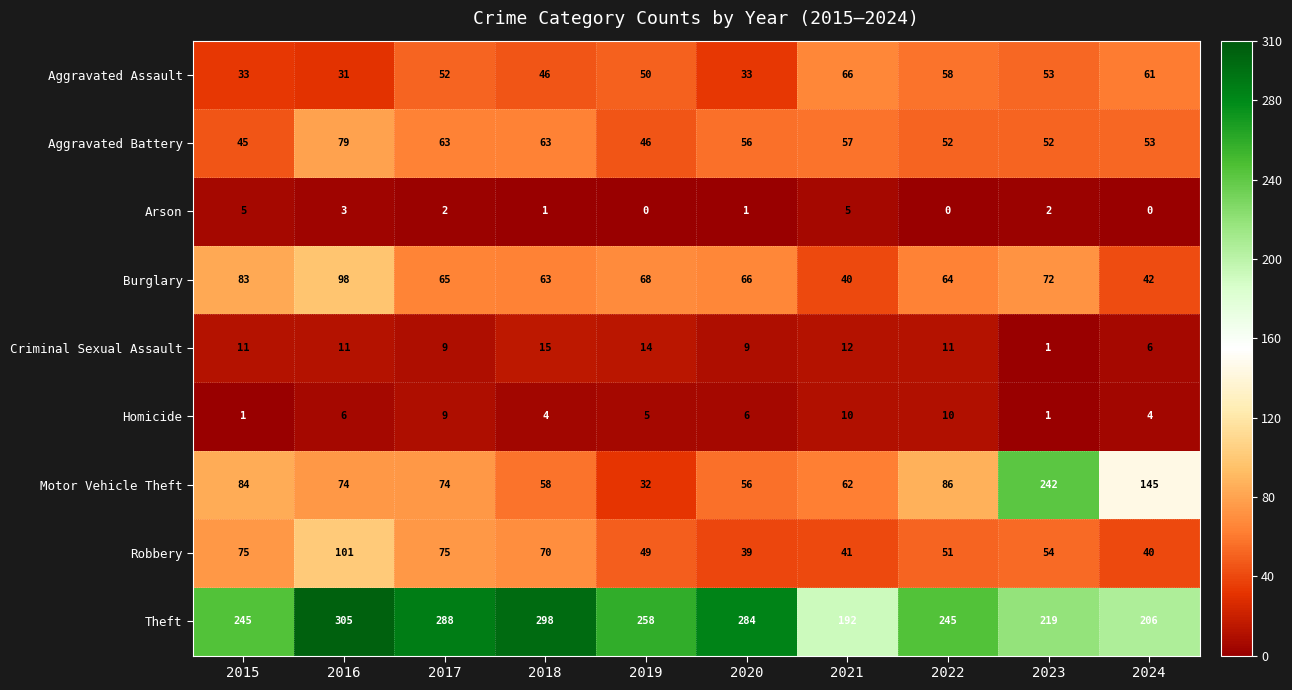

Which series has the widest spread of values?

Motor Vehicle Theft